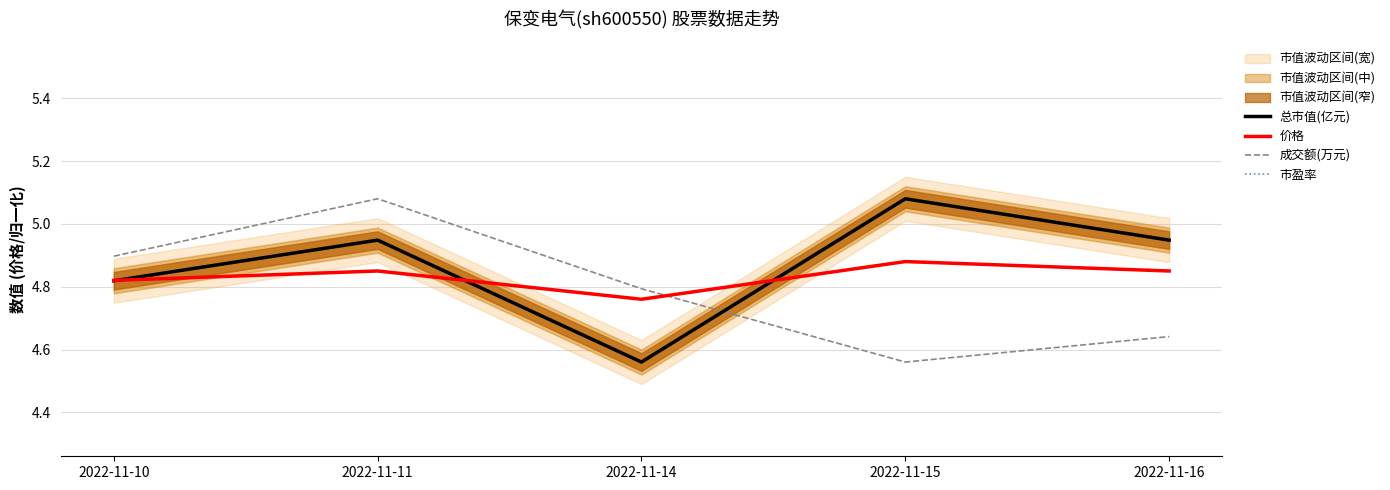

True or false: 成交额(万元) has more than 2 interior local peaks.

False